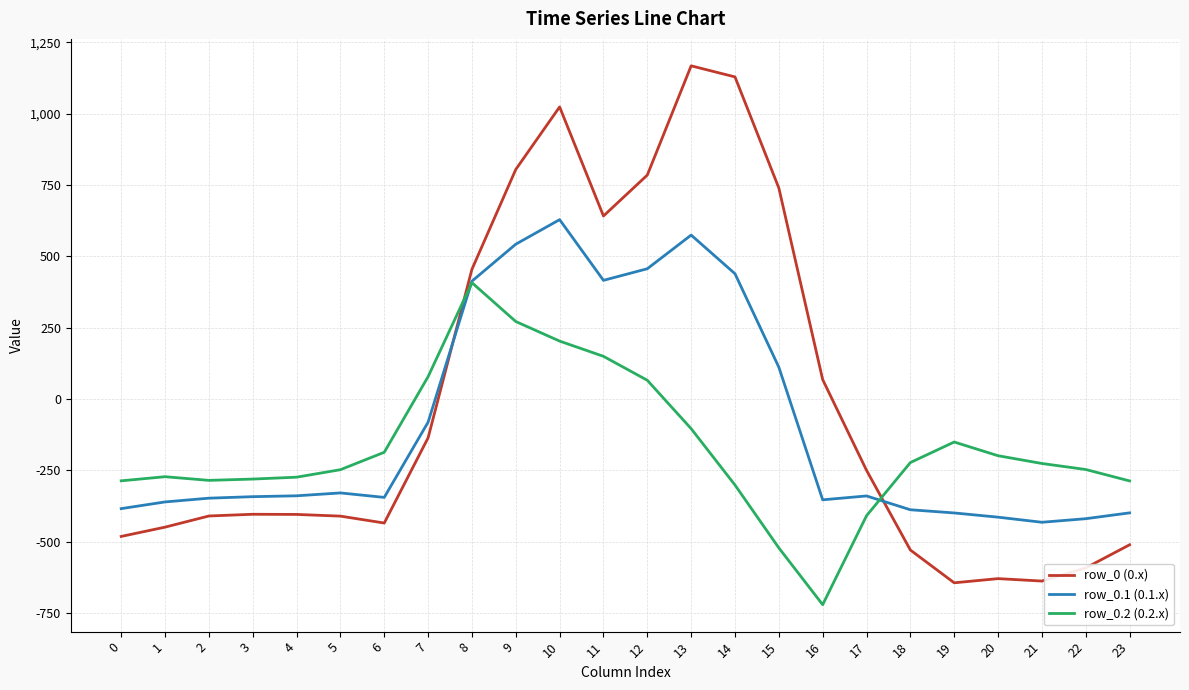

What is the difference between the second highest and minimum values in the row_0 (0.x) series?

1772.8